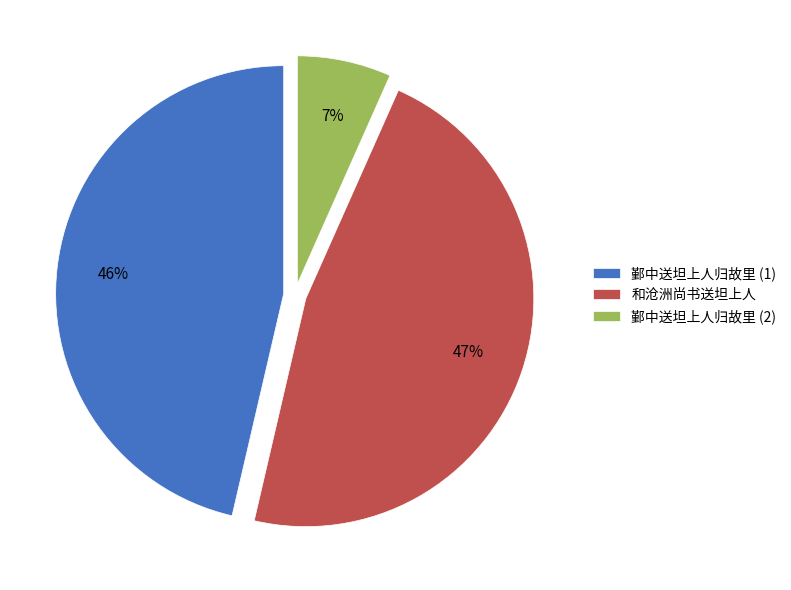

To the nearest percent, what is the difference between the largest and smallest slice percentages?

40%